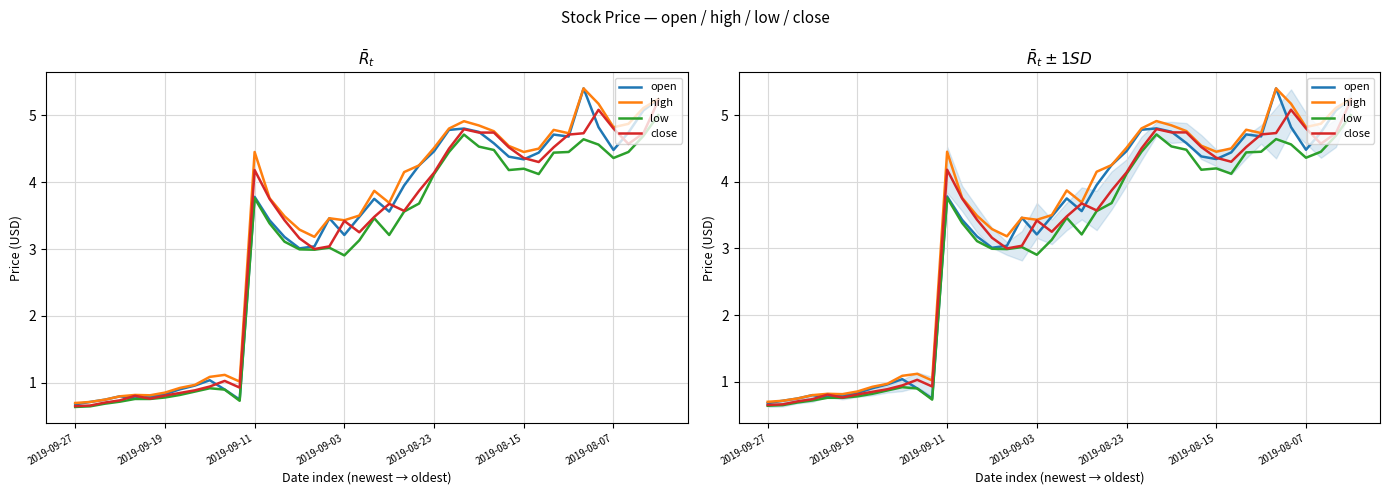

What is the difference between the highest and lowest values at 2019-09-27?

0.1